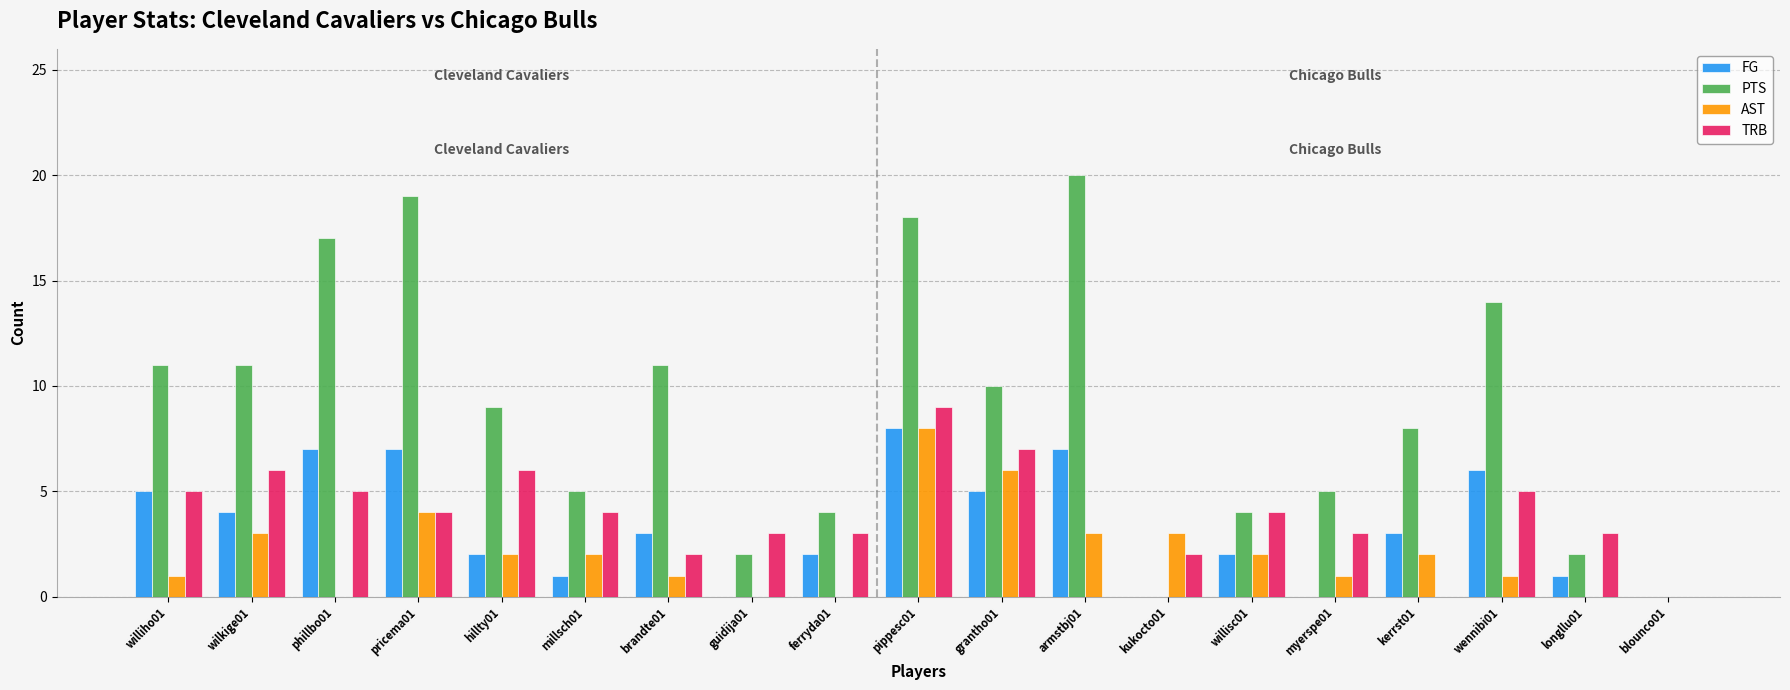

Which category has the highest value in the AST series?

pippesc01